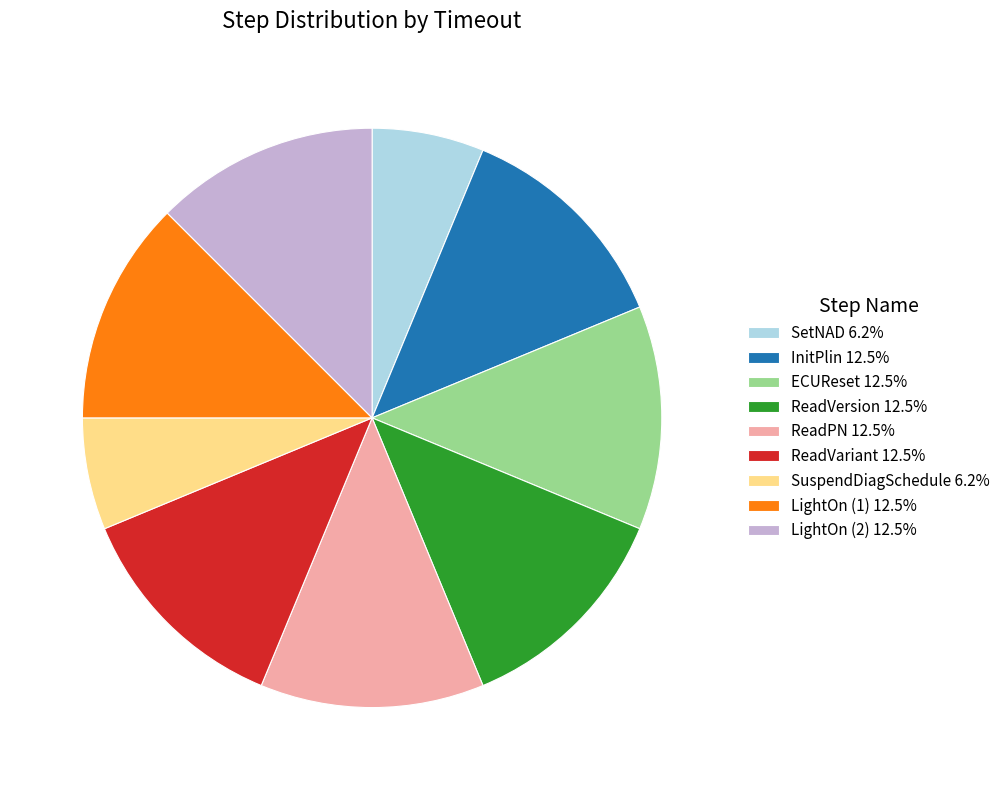

Is the sum of SuspendDiagSchedule and ReadVariant greater than half?

No